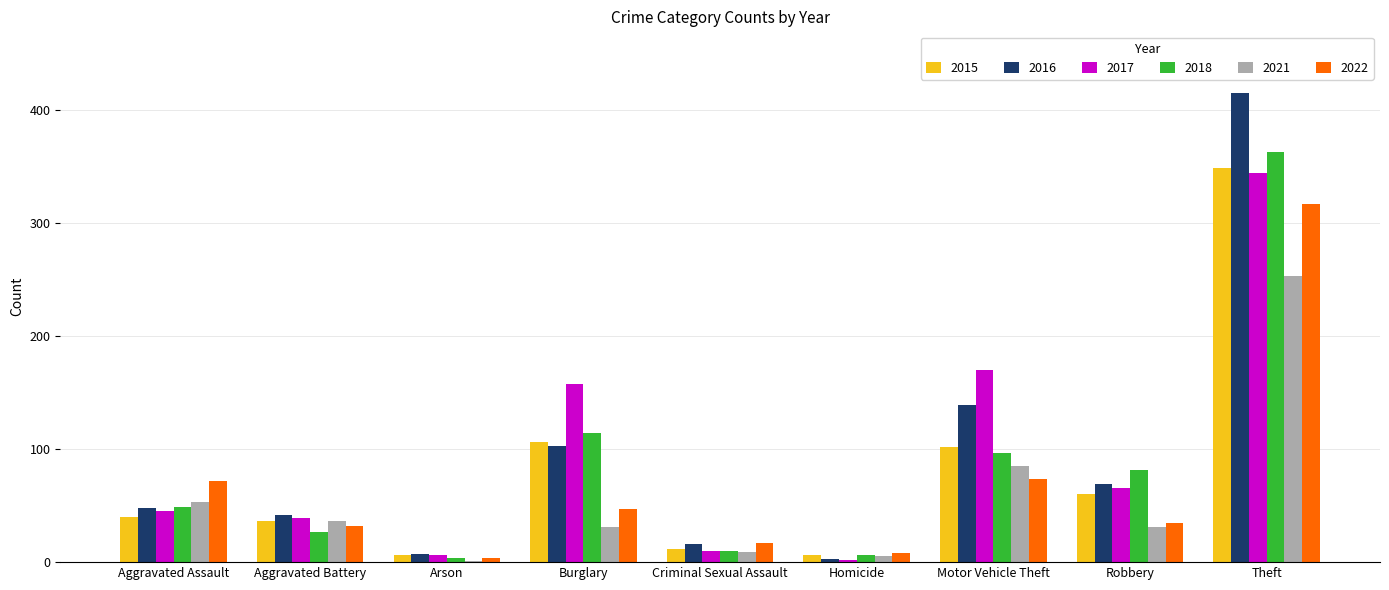

What is the sum of the 2016 values at Aggravated Battery and Burglary?

145